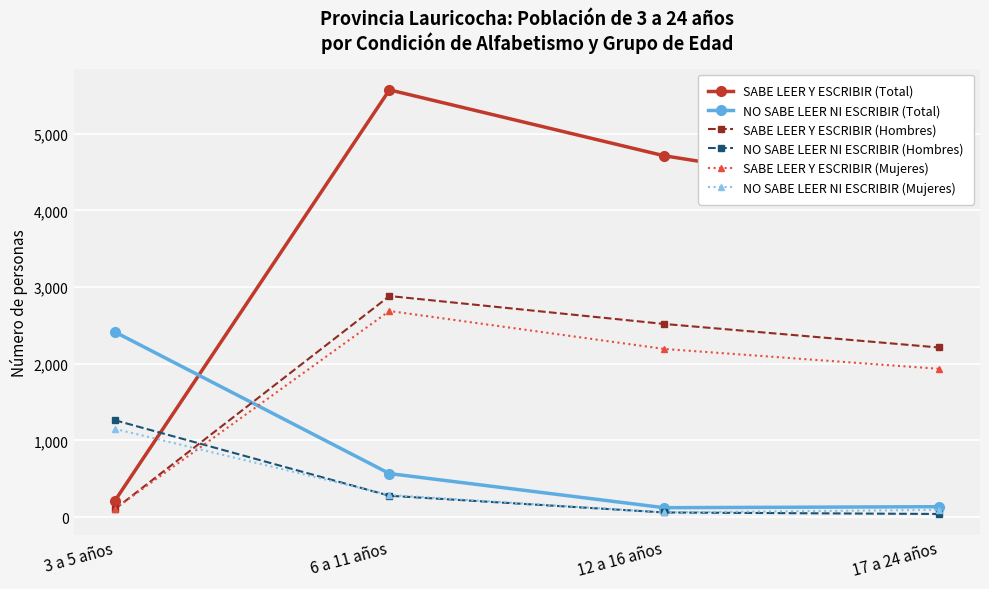

What value does the NO SABE LEER NI ESCRIBIR (Mujeres) series have at 6 a 11 años?

289